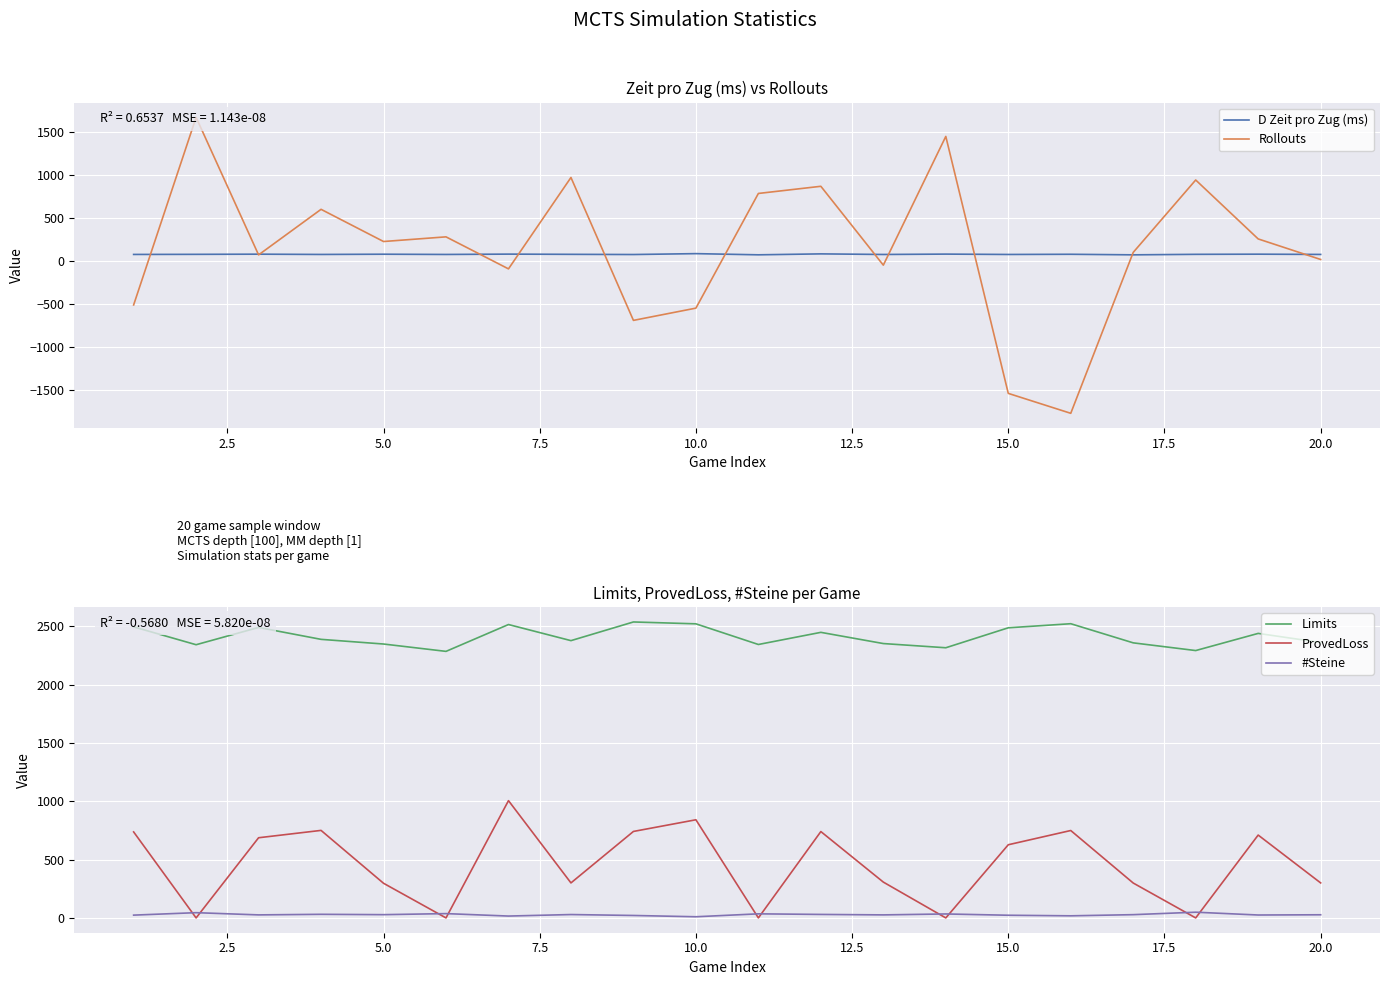

At how many categories does at least one series exceed -522?

20